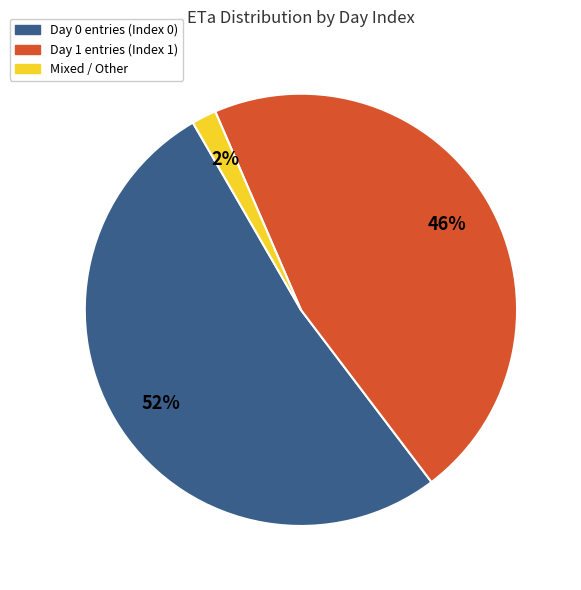

To the nearest percent, what is the difference between the largest and smallest slice percentages?

50%